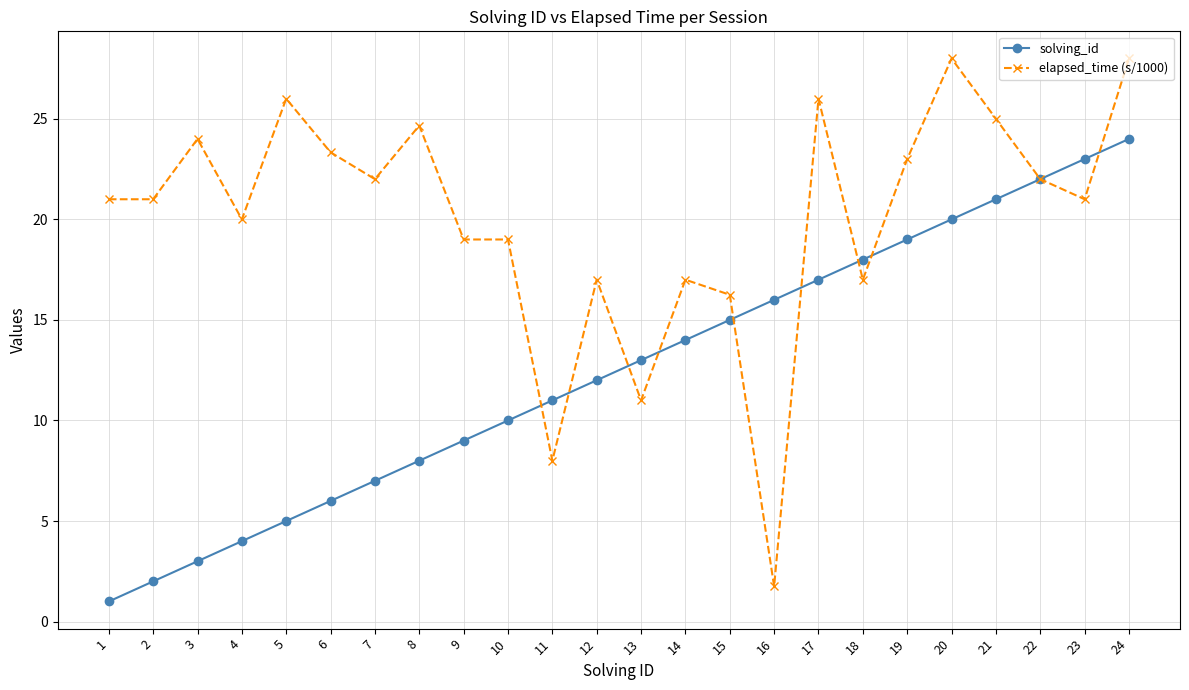

How many lines are shown in the chart?

2